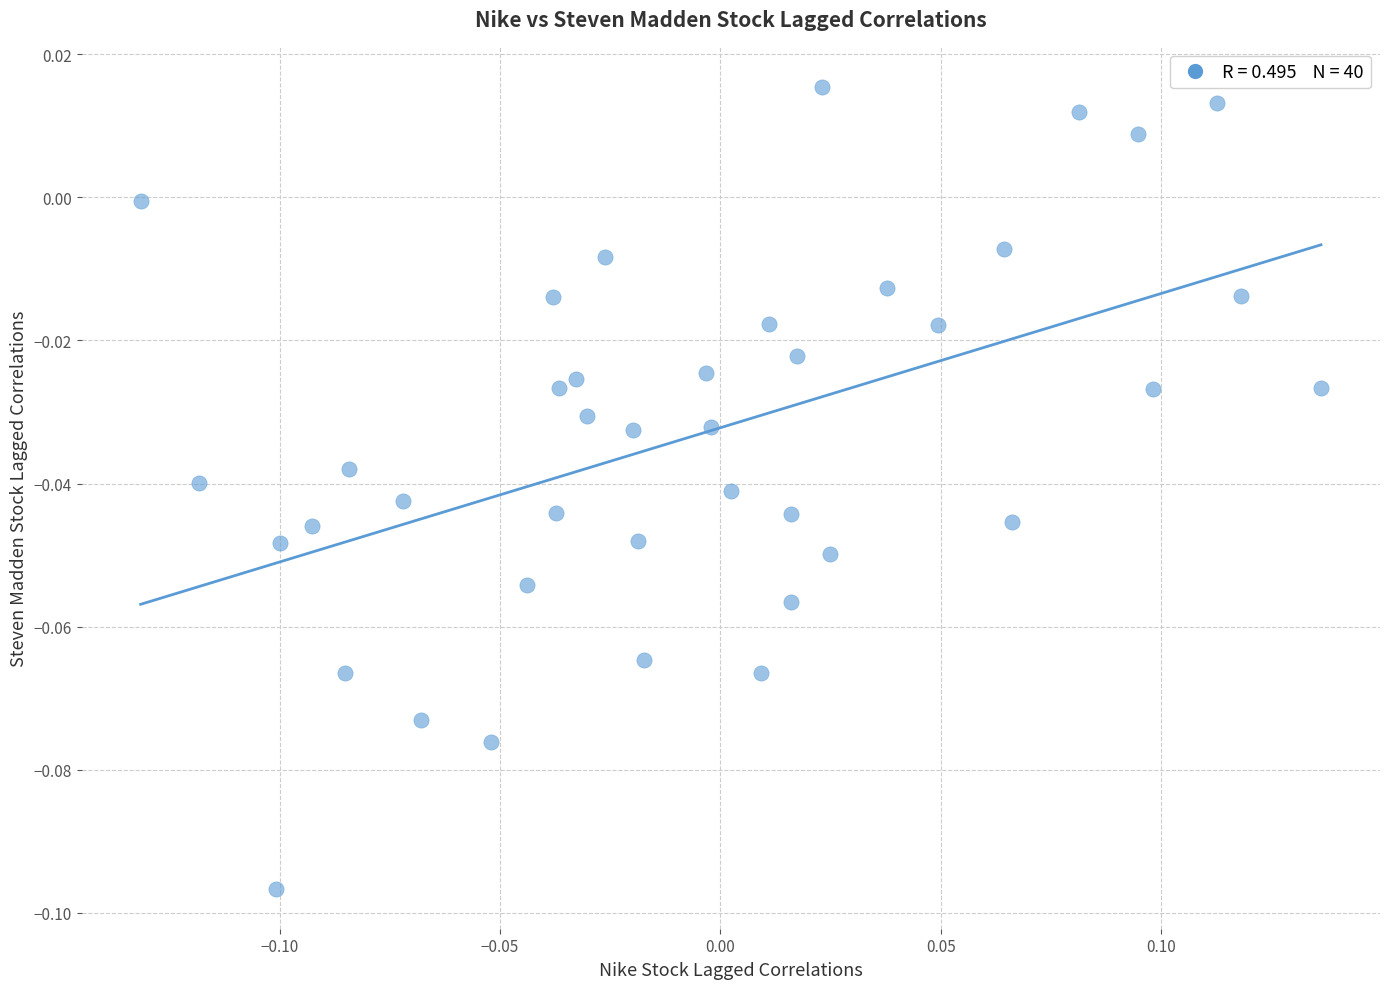

What is the range of X values (max minus min)?

0.3